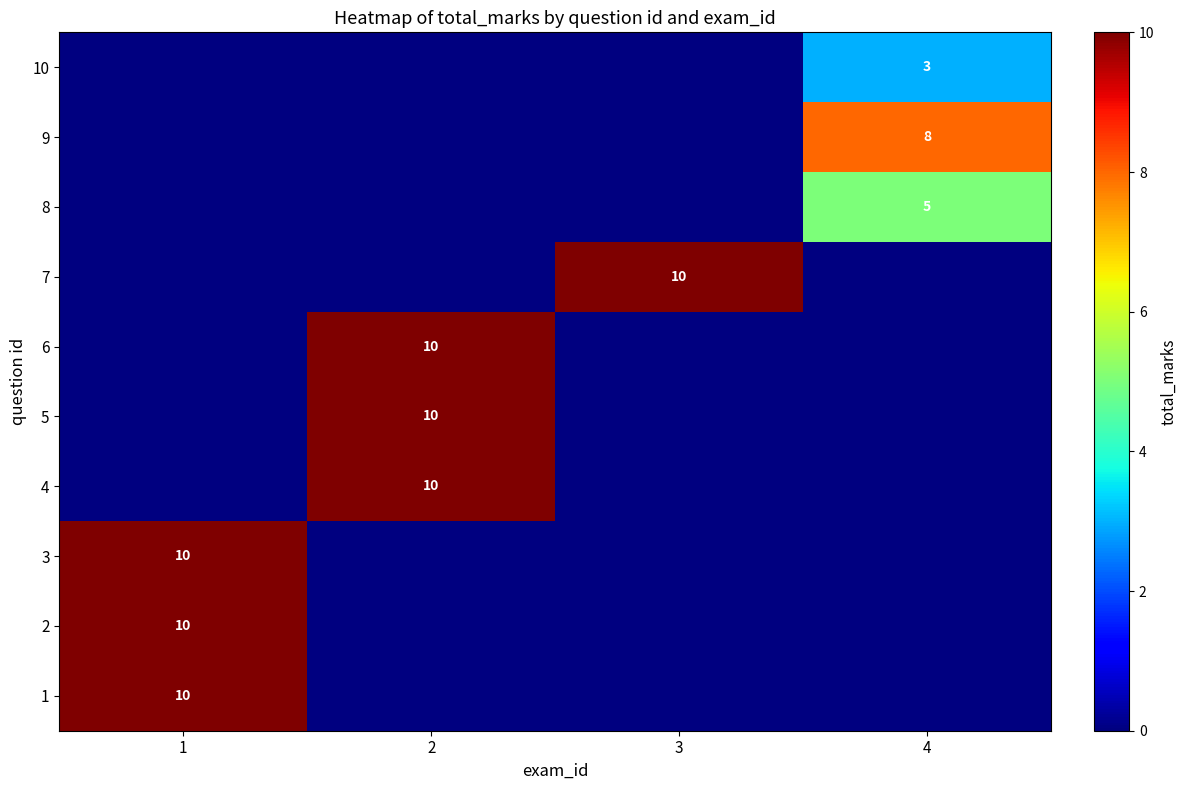

The value of 10 at 4 is 5. True or false?

False